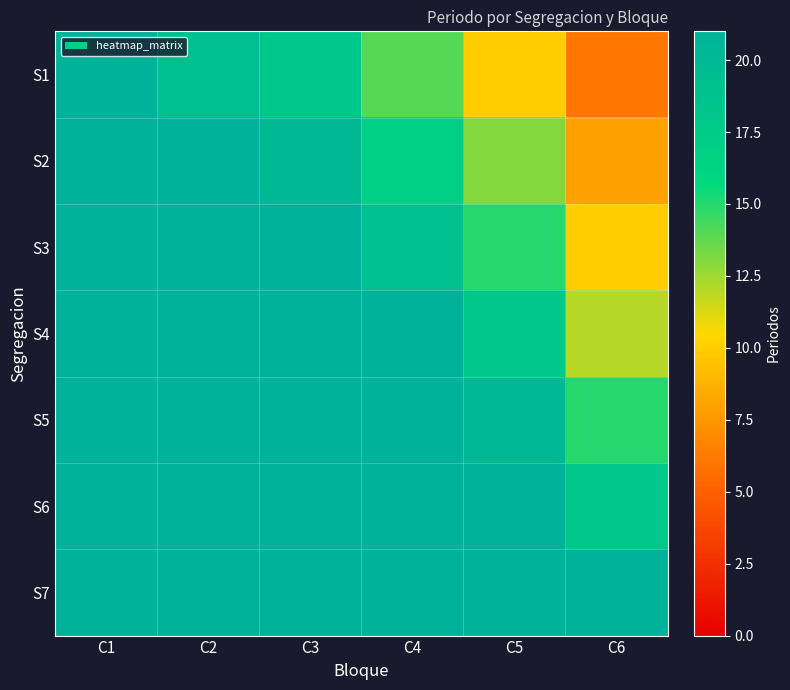

Which series has the largest range (max minus min)?

S1